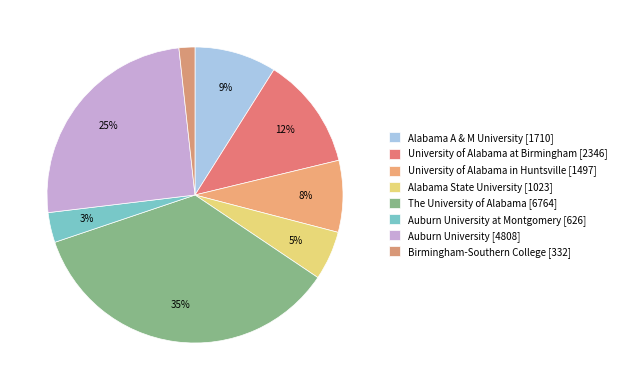

Does any single category account for the majority?

No